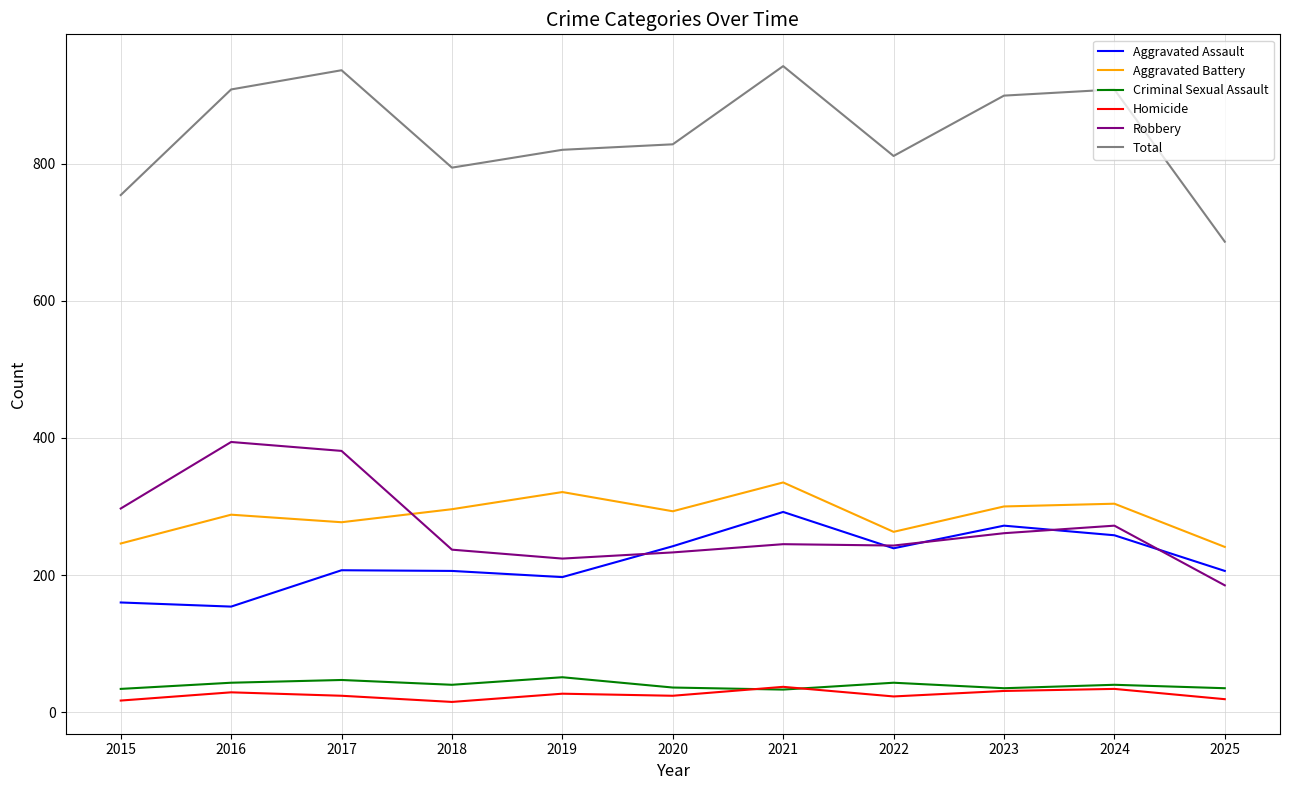

What are all the series names shown in the legend?

Aggravated Assault, Aggravated Battery, Criminal Sexual Assault, Homicide, Robbery, Total